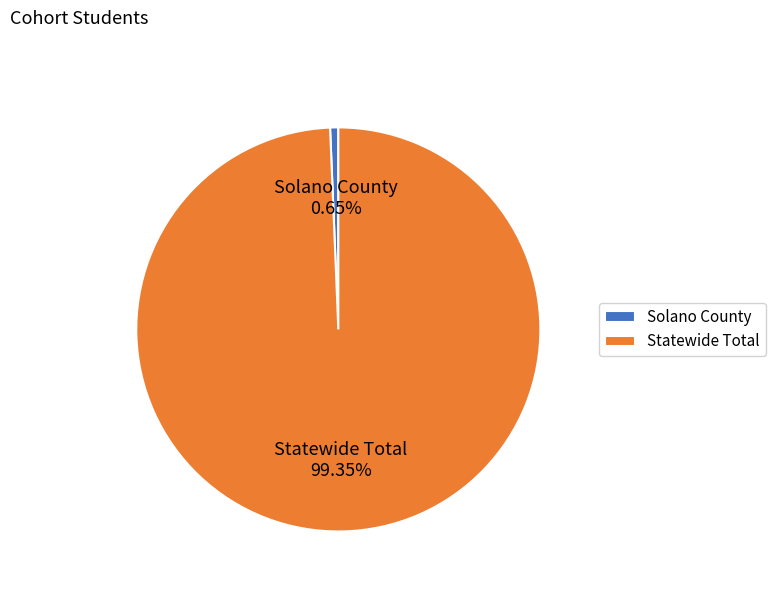

Which category has the smallest portion of the pie?

Solano County